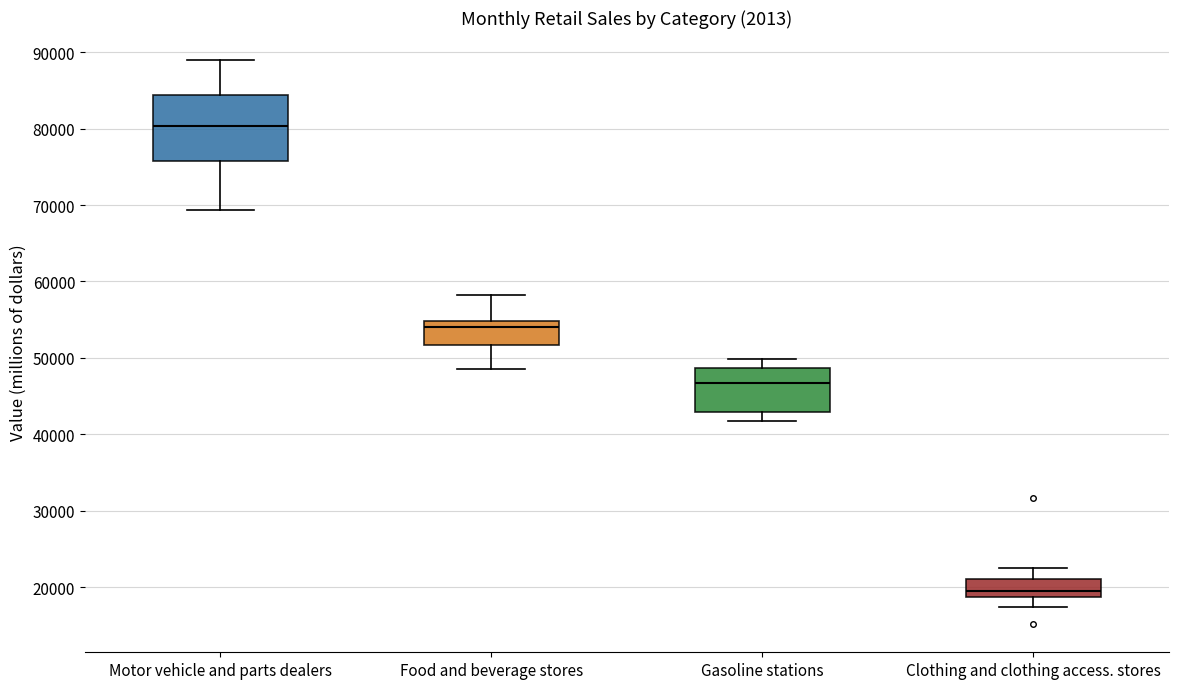

Which box's median line is the highest?

Motor vehicle and parts dealers